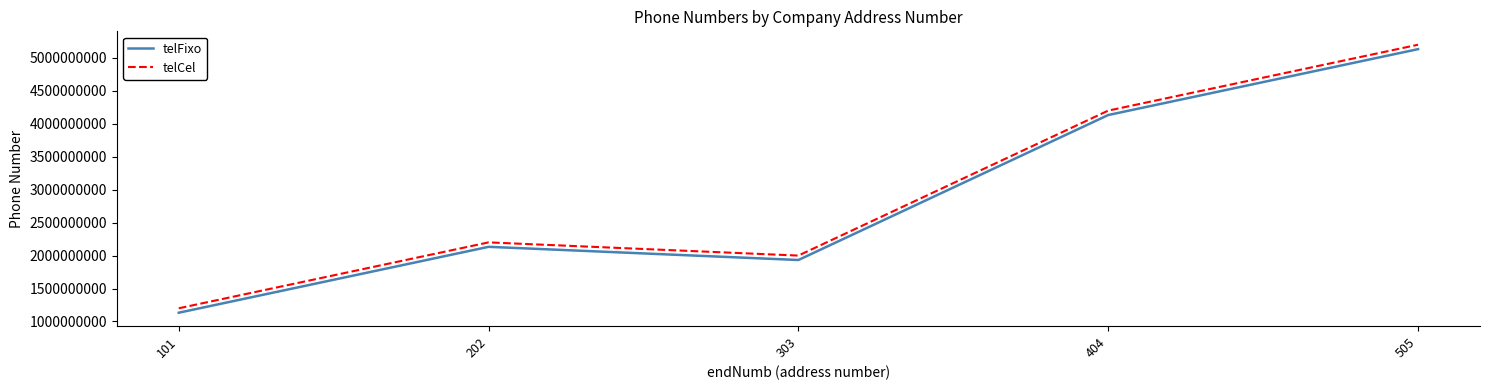

What is the difference between the telCel values at 404 and 505?

999891111